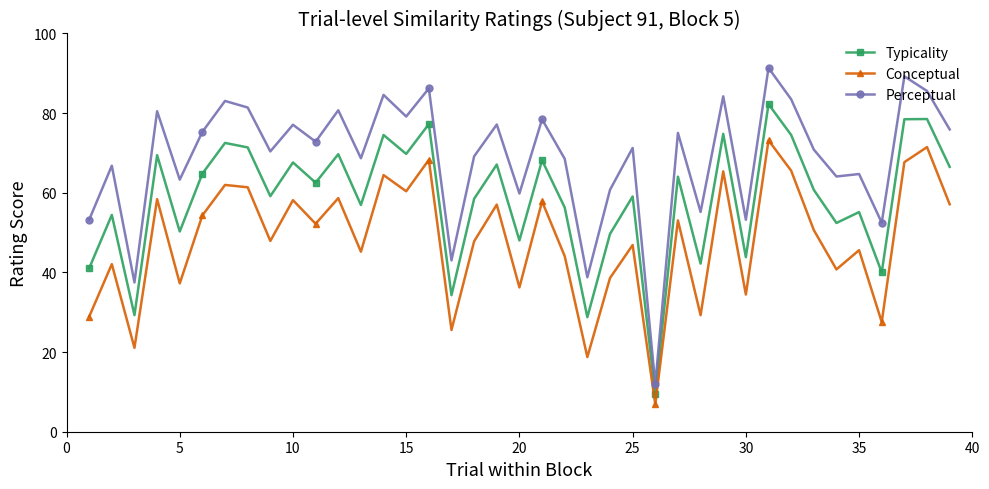

Count the number of categories in the chart.

39